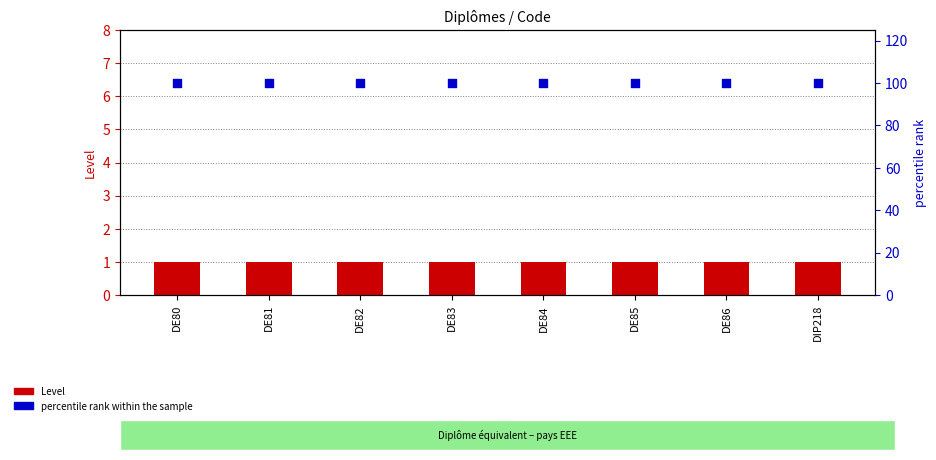

Which series has the largest total across all categories?

percentile rank within the sample